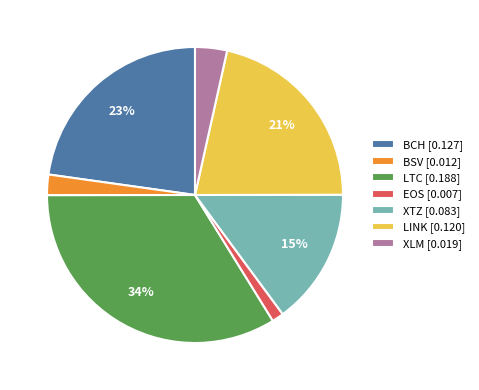

Is the sum of BCH [0.127] and XTZ [0.083] greater than half?

No